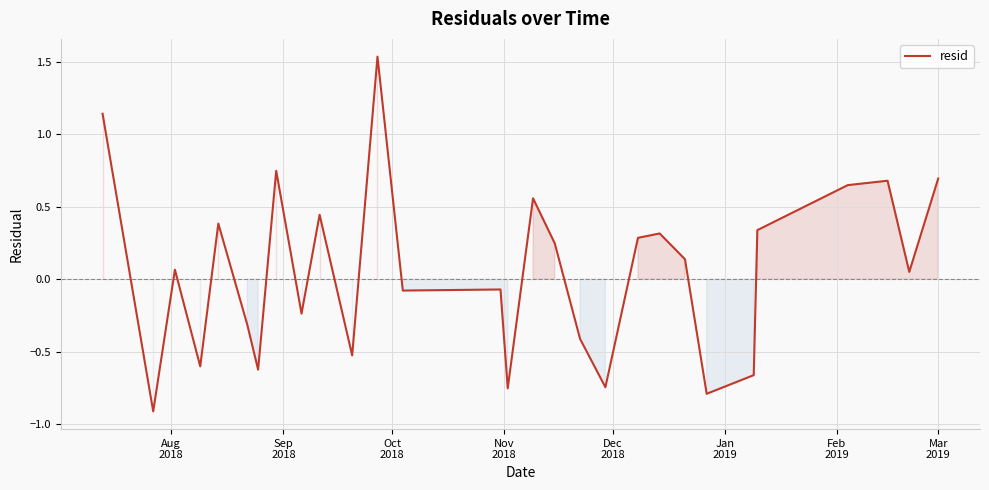

What is the difference between the maximum and minimum values?

2.4